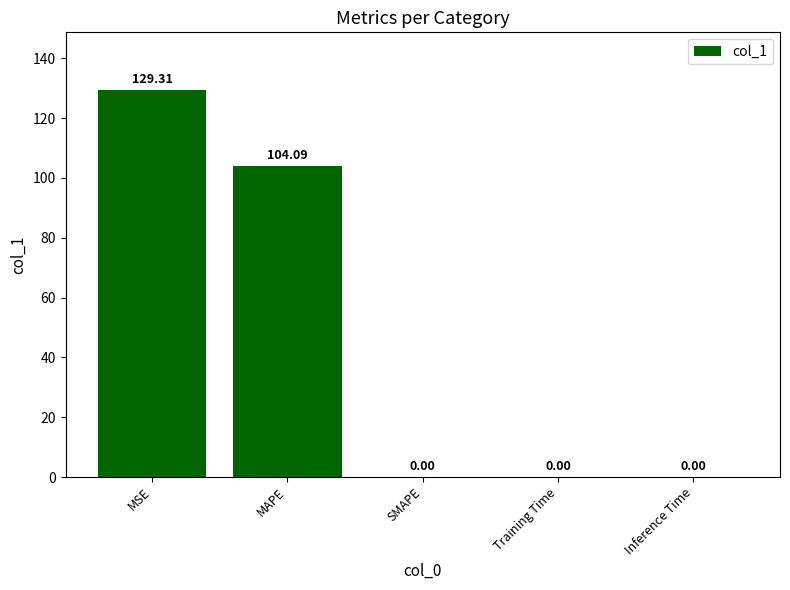

What is the maximum value shown in the chart?

129.3